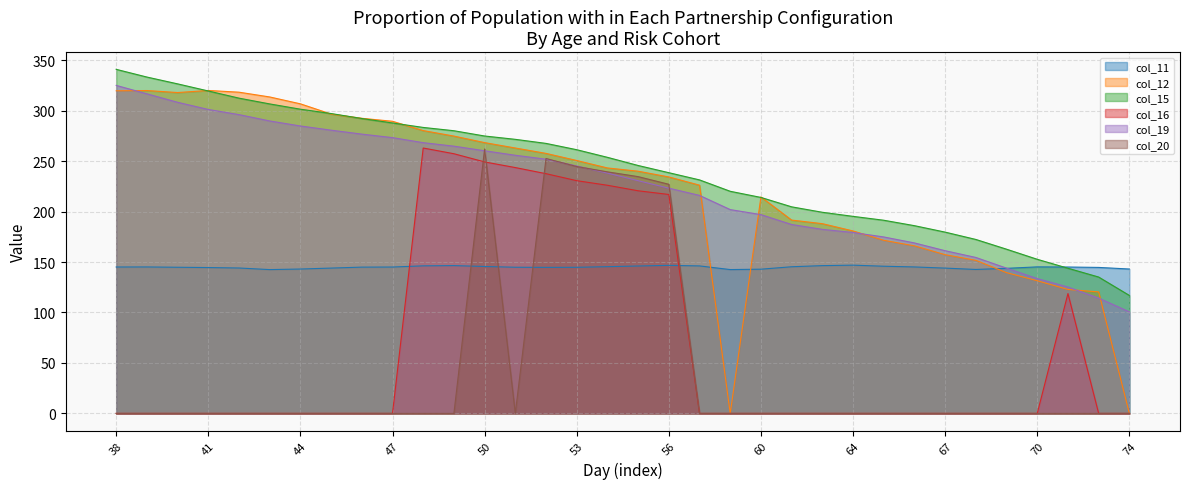

How many times do col_19 and col_20 cross each other?

6